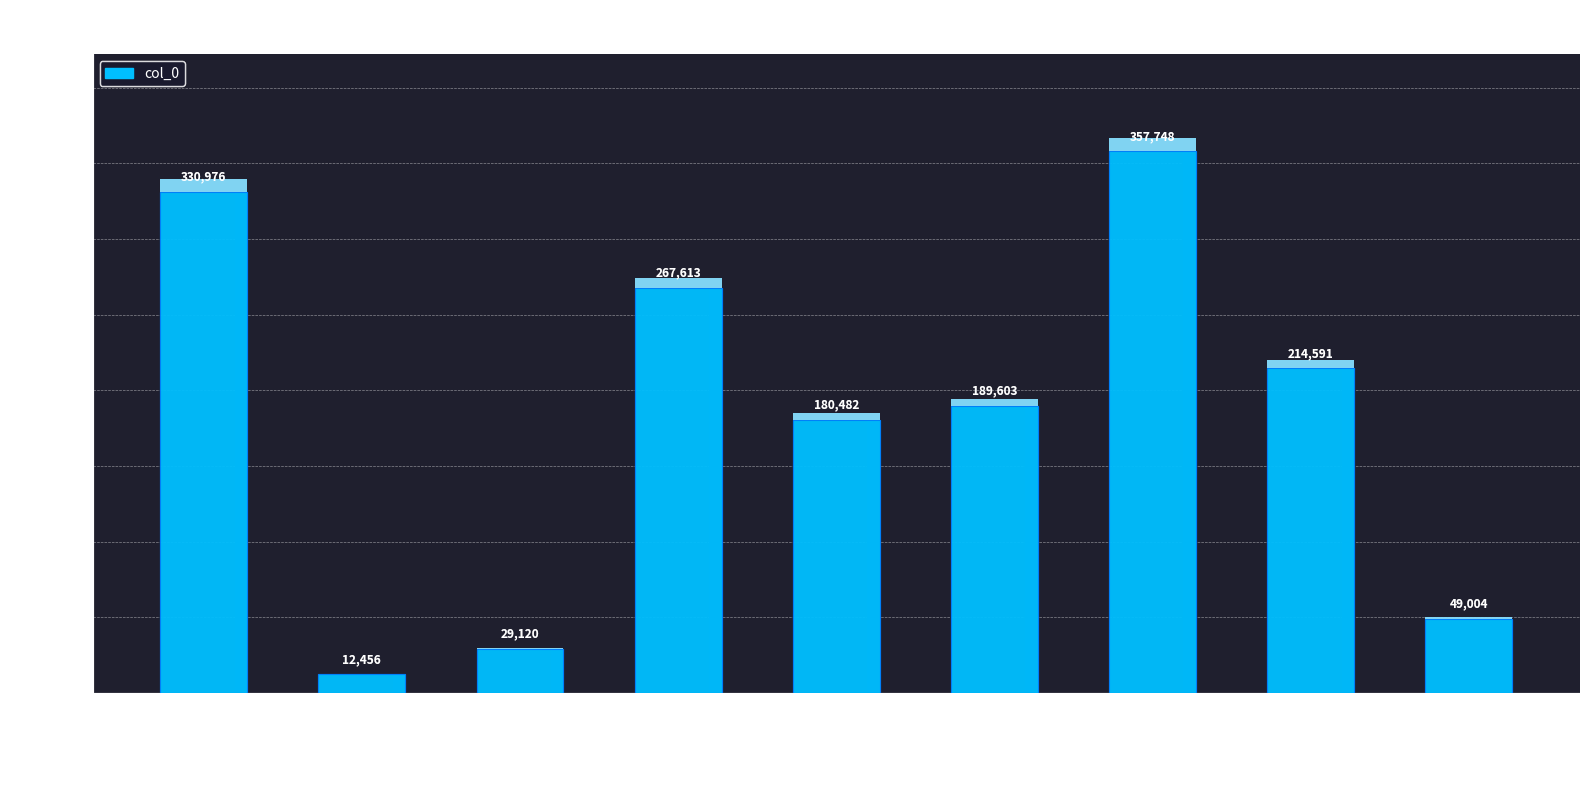

Which has a higher value, 南洲·赡部那边沙际间 or 千秋岁·水边沙外?

南洲·赡部那边沙际间